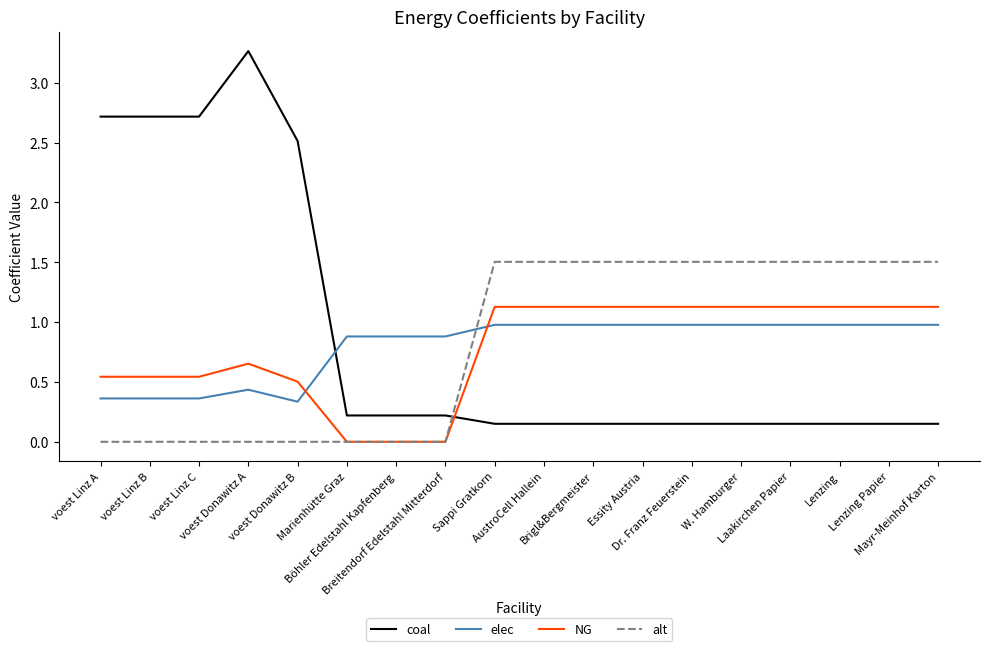

What is the difference between the second highest and second lowest values in the NG series?

1.1